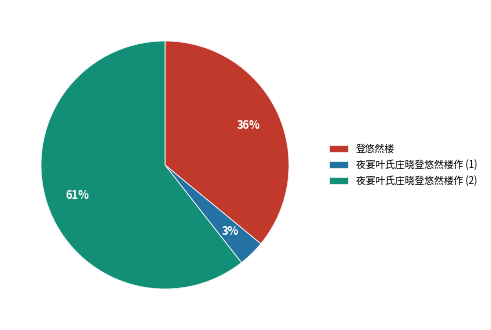

To the nearest percent, what percentage of the pie is 登悠然楼?

36%